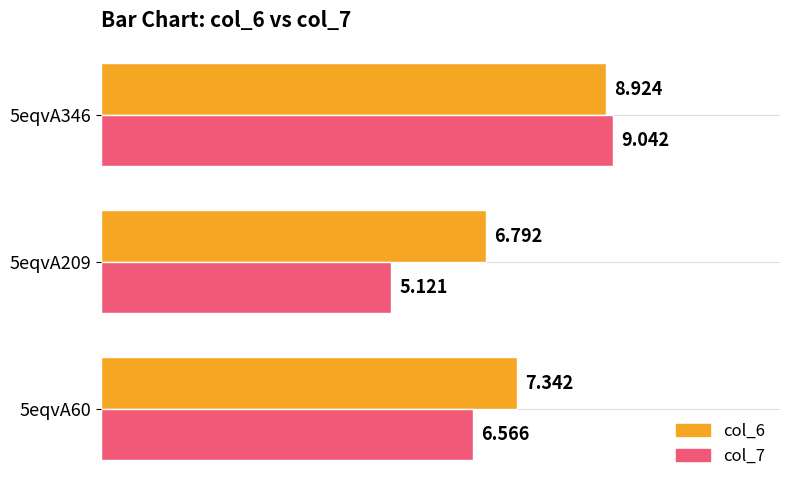

Is the value of col_7 at 5eqvA60 greater than the value of col_6 at 5eqvA209?

No